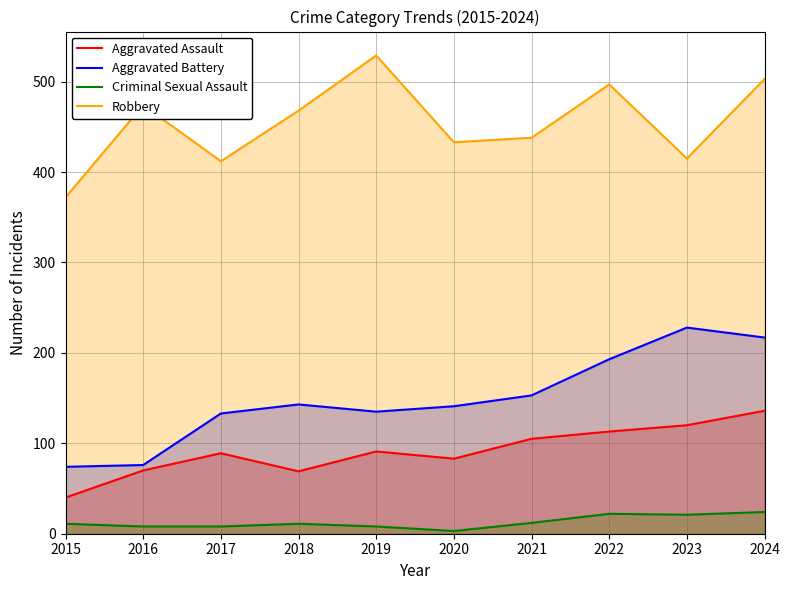

Which category has the highest value across all series?

2019